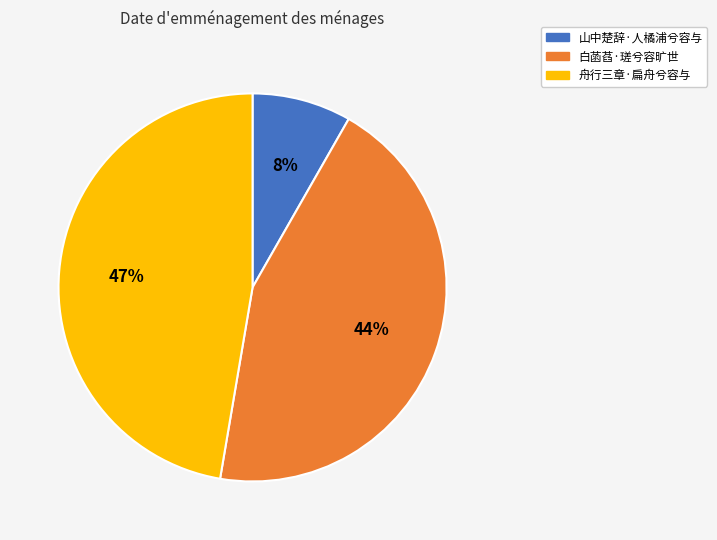

Do 白菡萏·瑳兮容旷世 and 舟行三章·扁舟兮容与 together represent more than half of the pie?

Yes